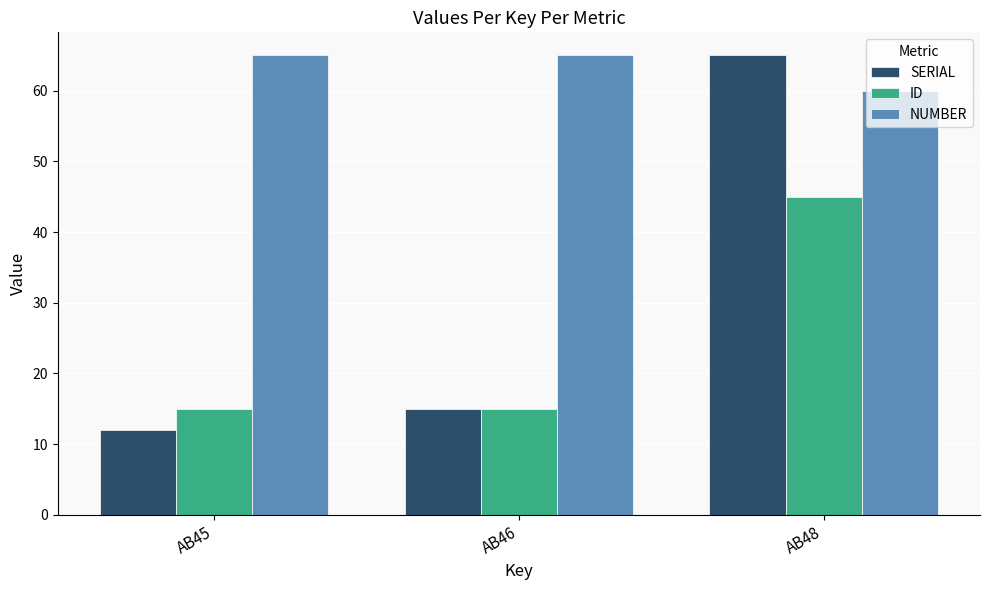

Reading right to left, extract all data points from this chart.

SERIAL: 65	15	12
ID: 45	15	15
NUMBER: 60	65	65